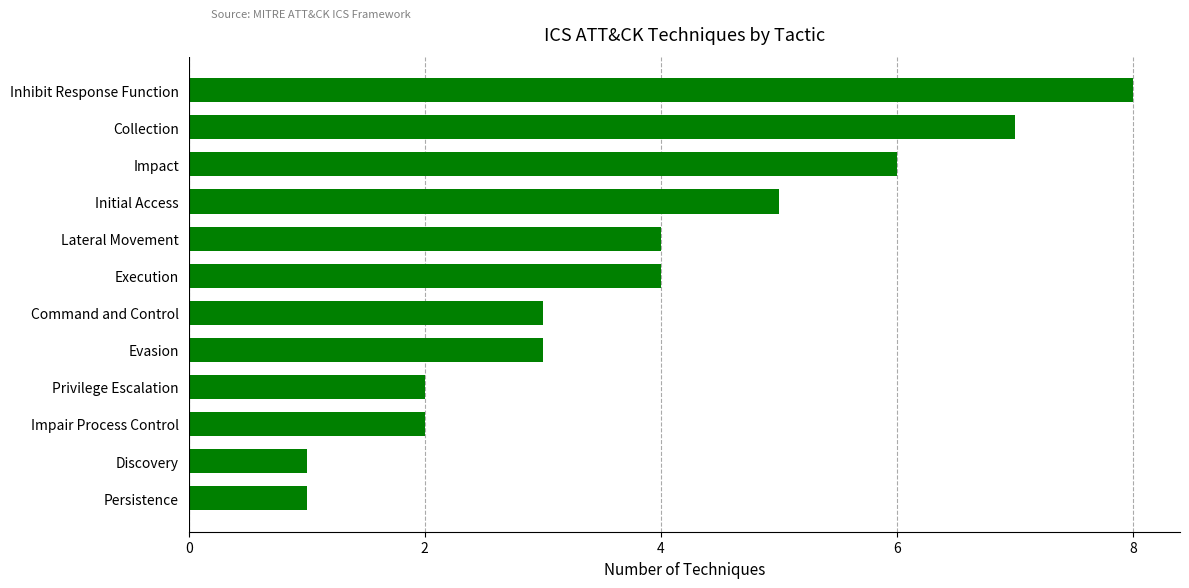

Is it true that the value at Inhibit Response Function is 8?

True